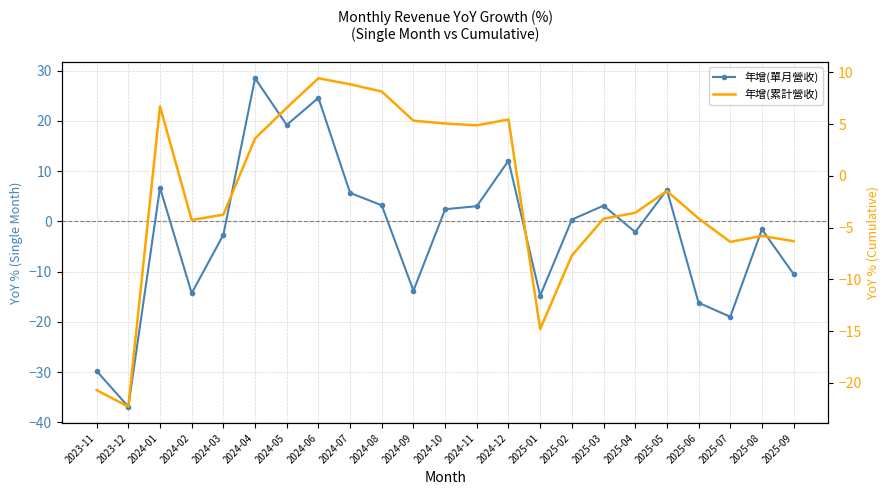

True or false: 年增(單月營收) has a value of -2.1 at 2025-04.

True